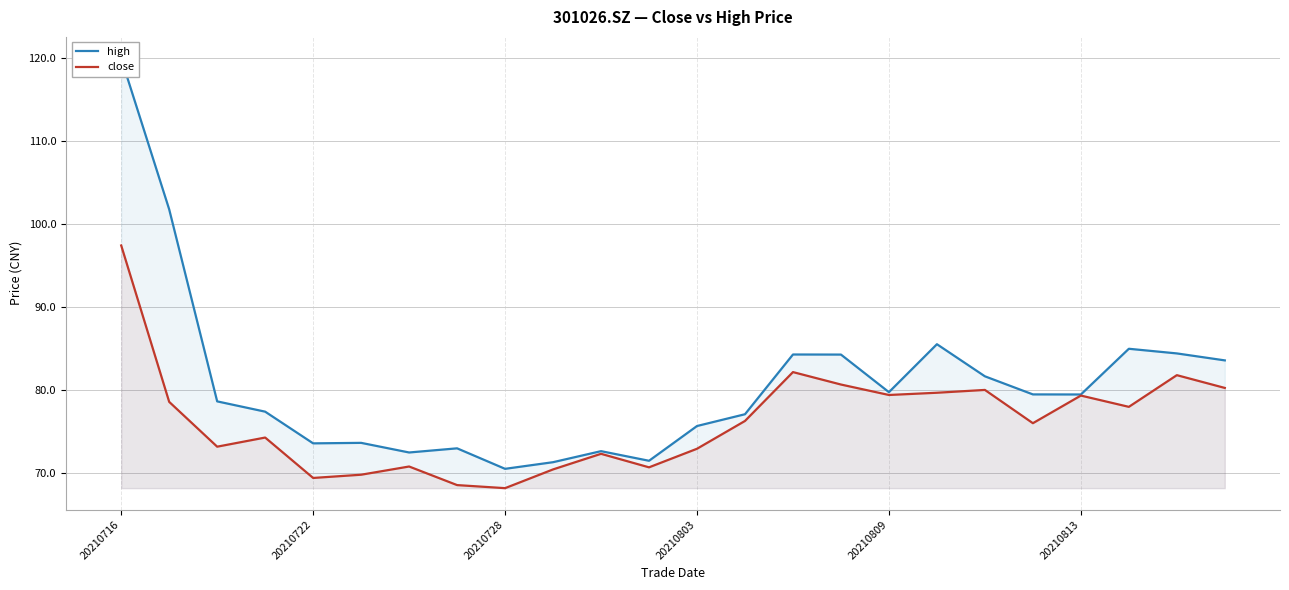

What is the smallest value displayed?

68.2